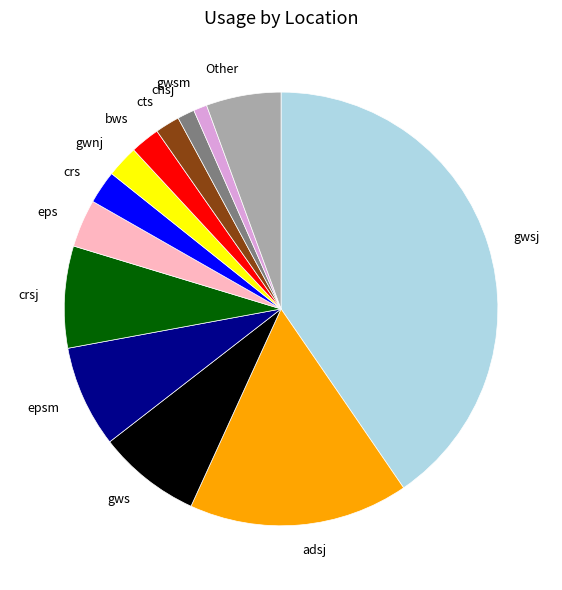

Is there a majority slice in this chart?

No